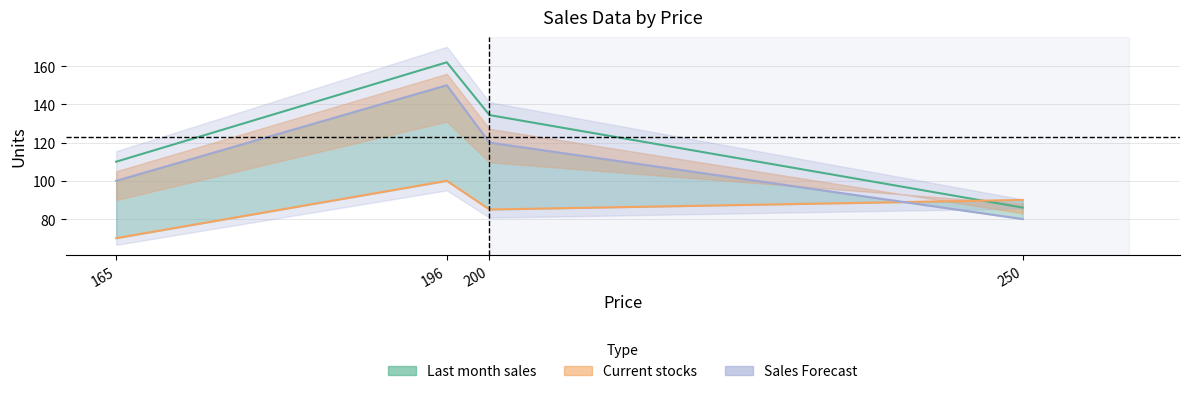

What is the difference between the second highest and minimum values in the Current stocks line series?

20.0